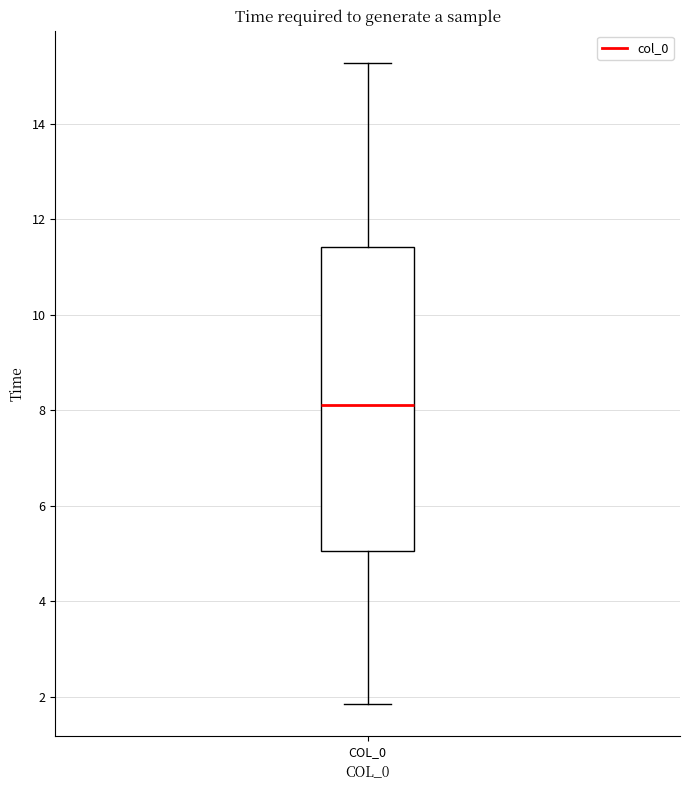

Where is the lower edge of the box for COL_0 on the y-axis? The values are not printed on the chart, so give them approximately, as read against the axis.

5.0